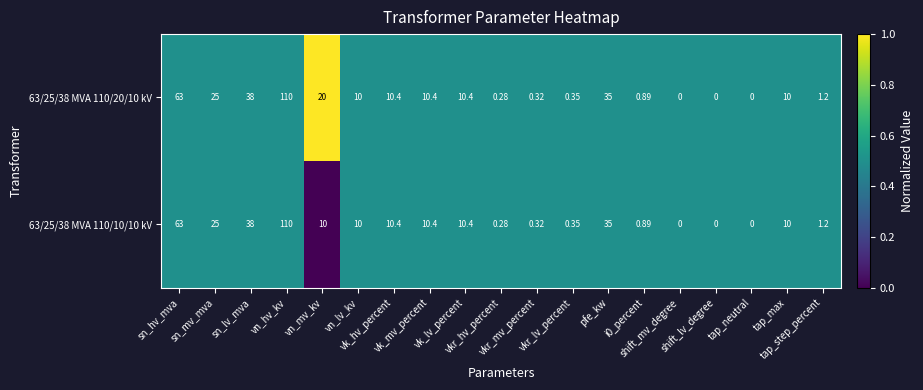

How many values in 63/25/38 MVA 110/10/10 kV are above zero?

16